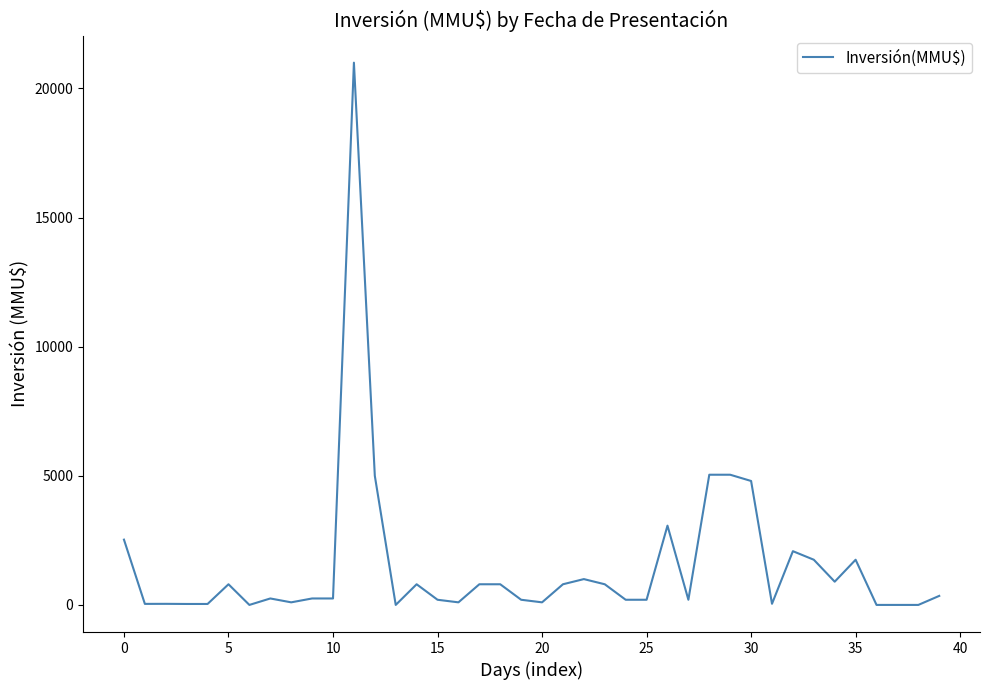

What is the difference between the maximum and minimum values?

21000